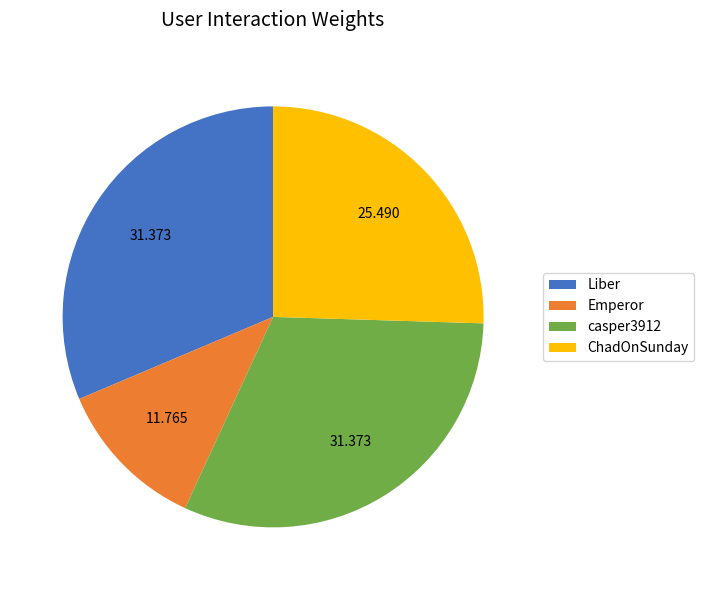

Which slice is the smallest?

Emperor